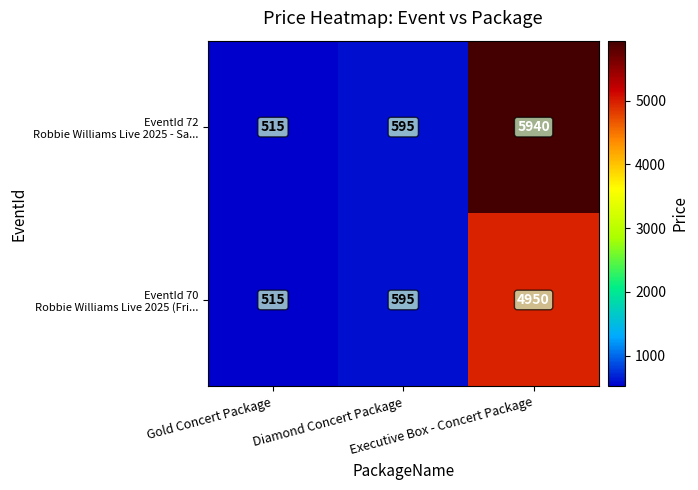

What is the maximum value shown in the chart?

5940